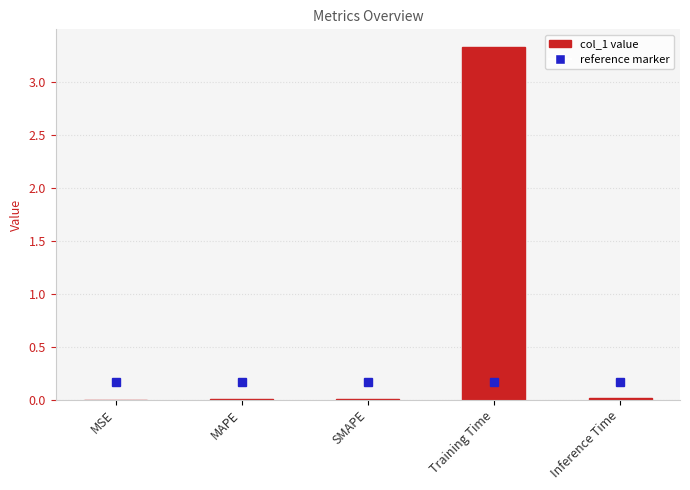

What is the greatest value displayed?

3.3